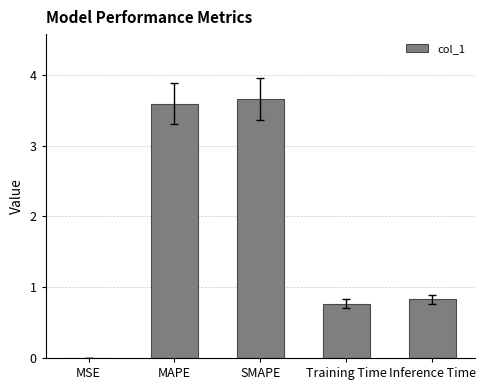

Read the value at Inference Time.

0.8